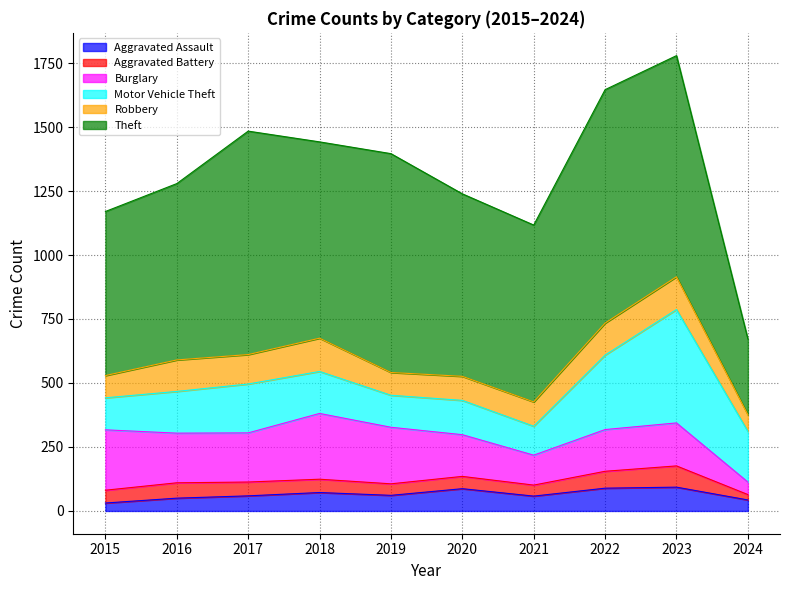

Reading left to right, extract all data points from this chart.

Aggravated Assault: 2015=31	2016=50	2017=59	2018=72	2019=61	2020=87	2021=58	2022=89	2023=93	2024=43
Aggravated Battery: 2015=50	2016=60	2017=54	2018=52	2019=45	2020=48	2021=43	2022=66	2023=83	2024=21
Burglary: 2015=236	2016=194	2017=192	2018=257	2019=221	2020=163	2021=117	2022=163	2023=168	2024=49
Motor Vehicle Theft: 2015=125	2016=163	2017=191	2018=164	2019=125	2020=134	2021=113	2022=291	2023=443	2024=198
Robbery: 2015=87	2016=123	2017=115	2018=130	2019=89	2020=94	2021=95	2022=125	2023=128	2024=65
Theft: 2015=641	2016=689	2017=873	2018=767	2019=855	2020=713	2021=691	2022=912	2023=864	2024=296